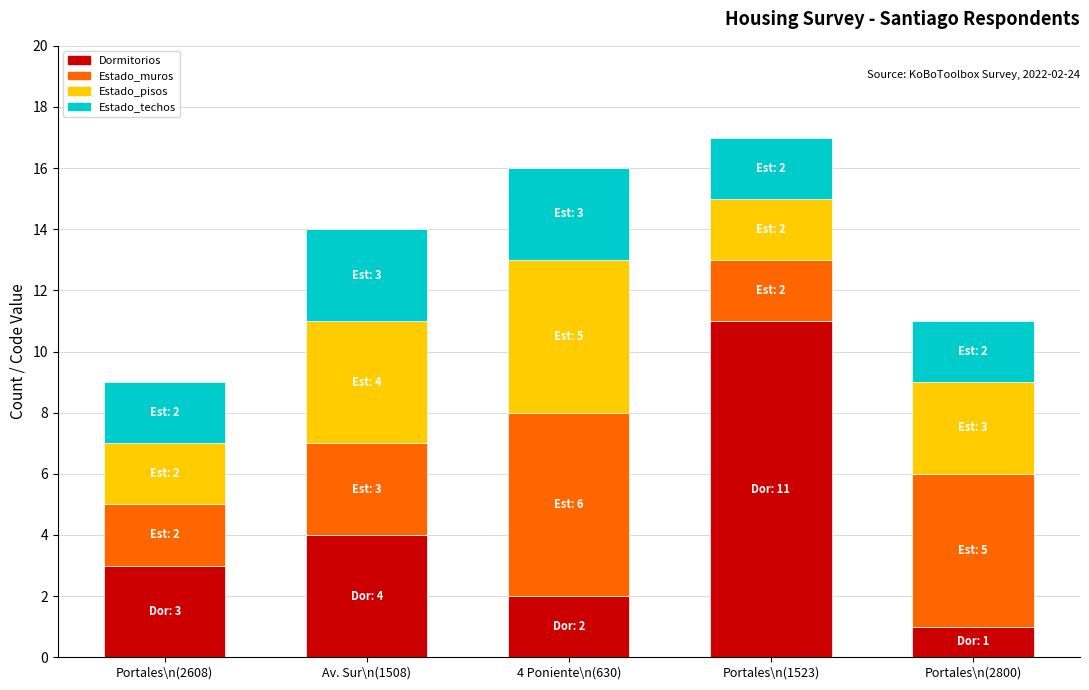

Reading left to right, what are the values for Dormitorios?

3	4	2	11	1